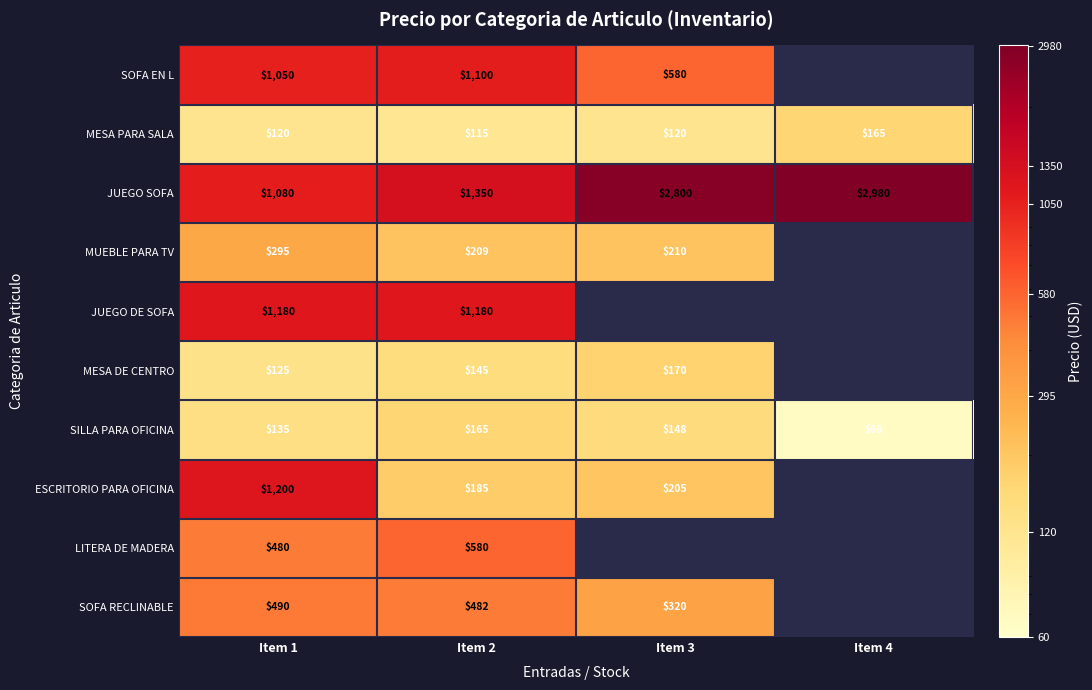

Which label corresponds to the smallest value in the chart?

Item 4